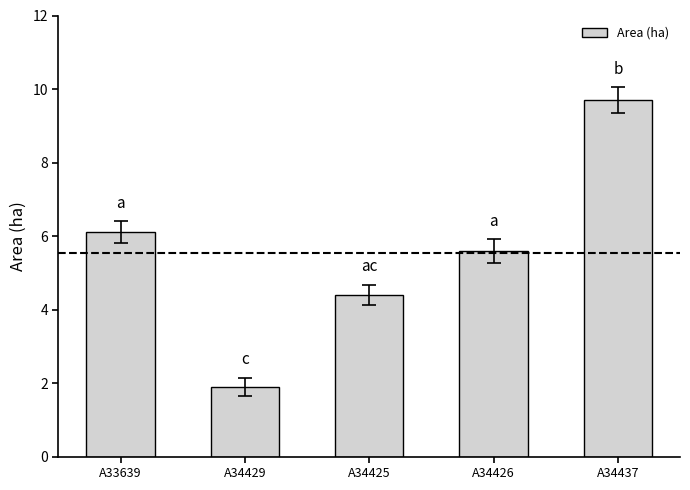

How many values exceed 5?

3